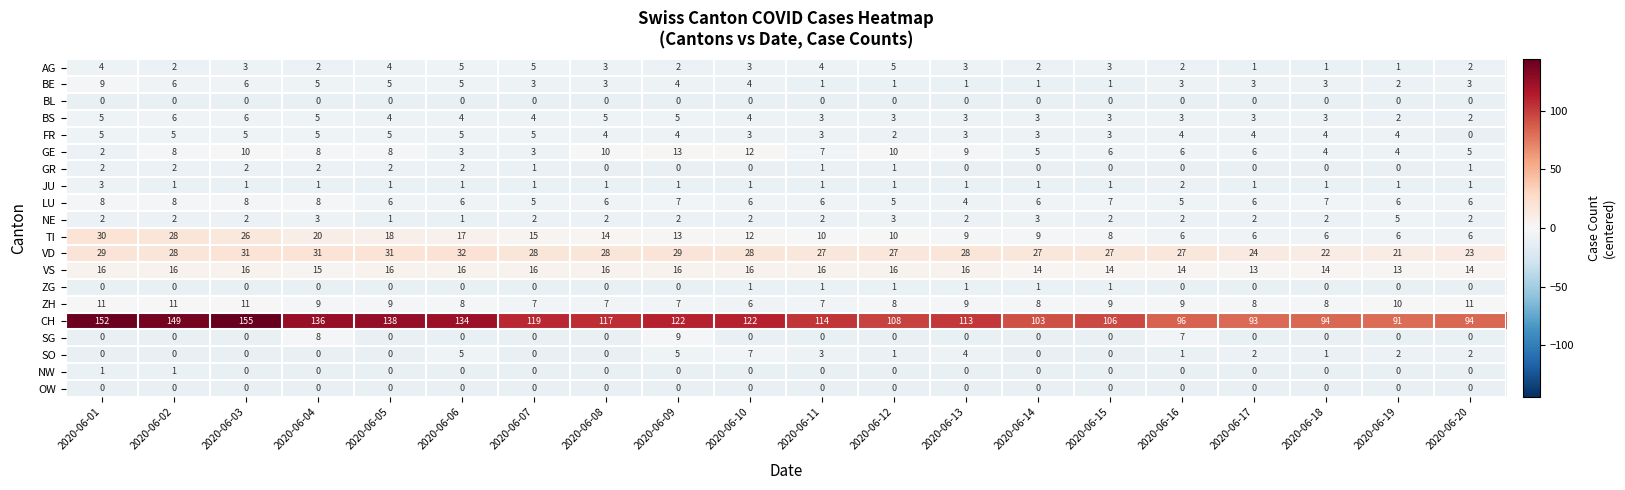

At how many categories does at least one series exceed 19?

20